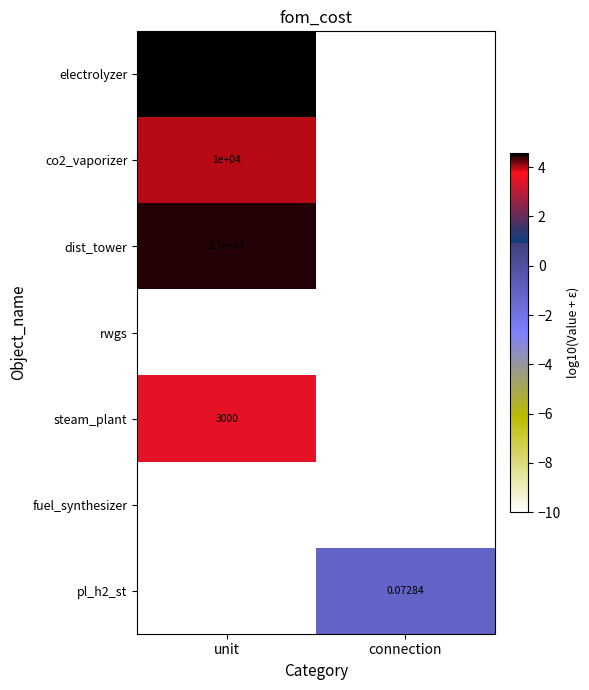

At which category is the sum across all series the highest?

unit